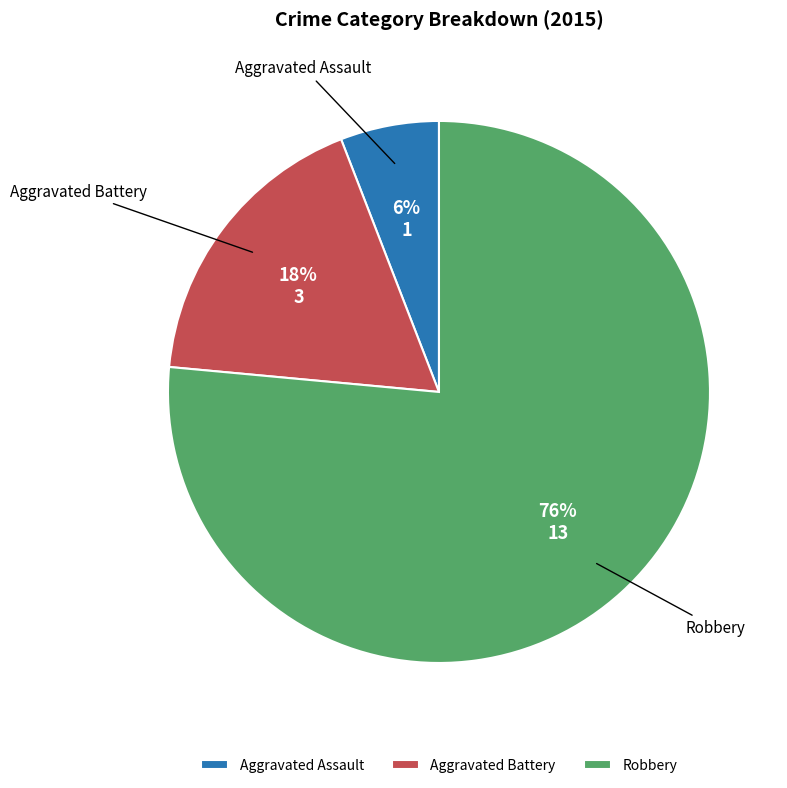

Is there any slice that represents more than half of the pie?

Yes